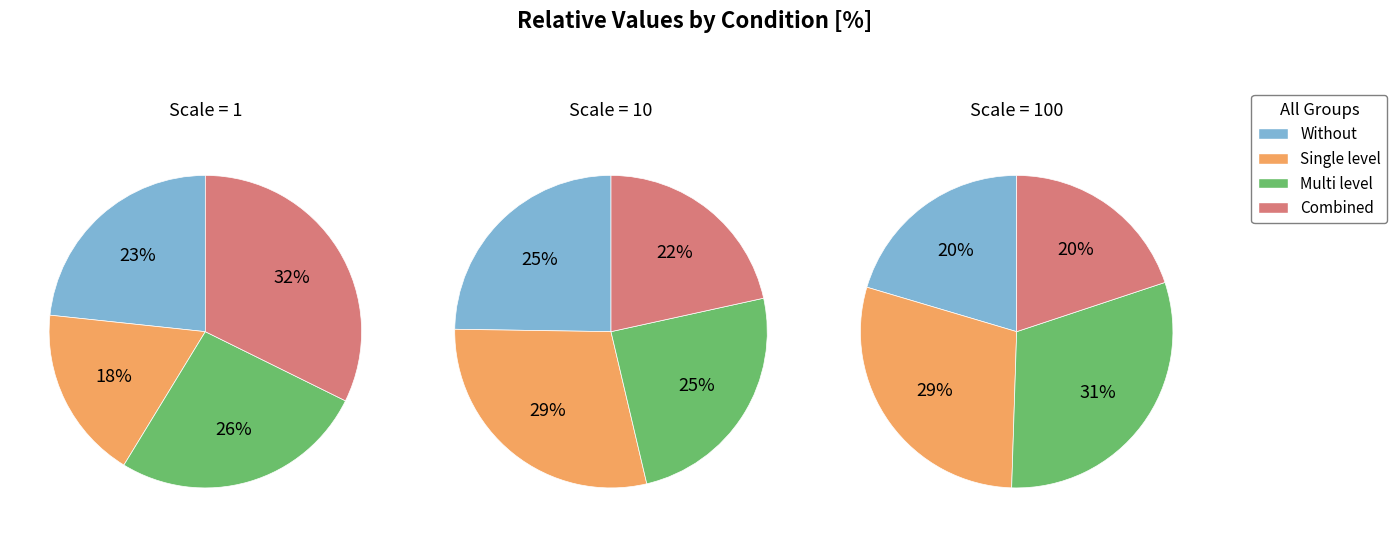

Rank the series at 1 from lowest to highest value.

Single level, Without, Multi level, Combined